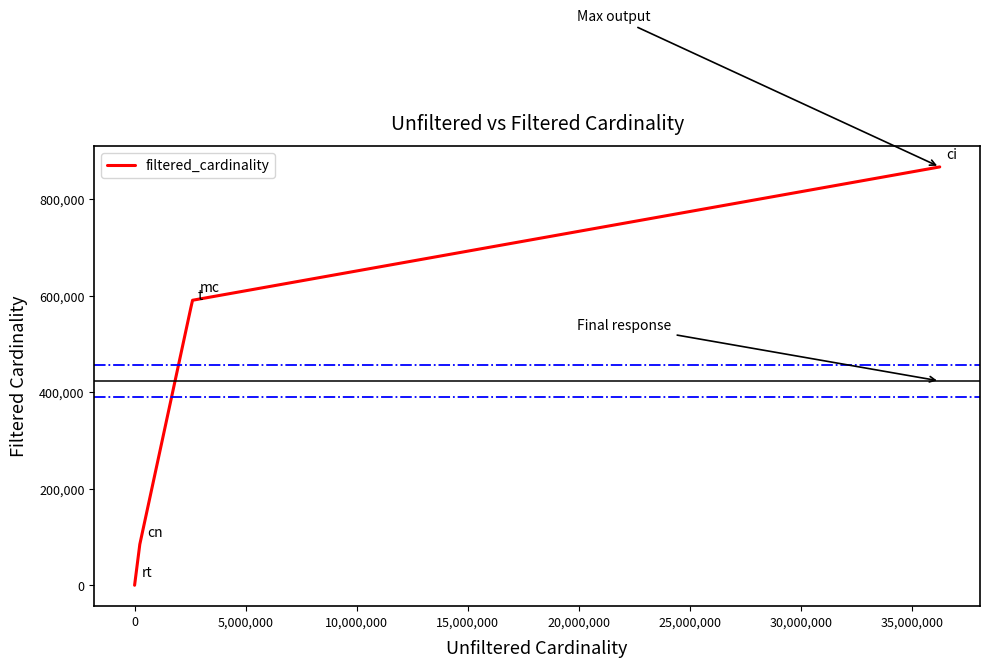

True or false: there are more than 1 points higher than both neighbors.

False